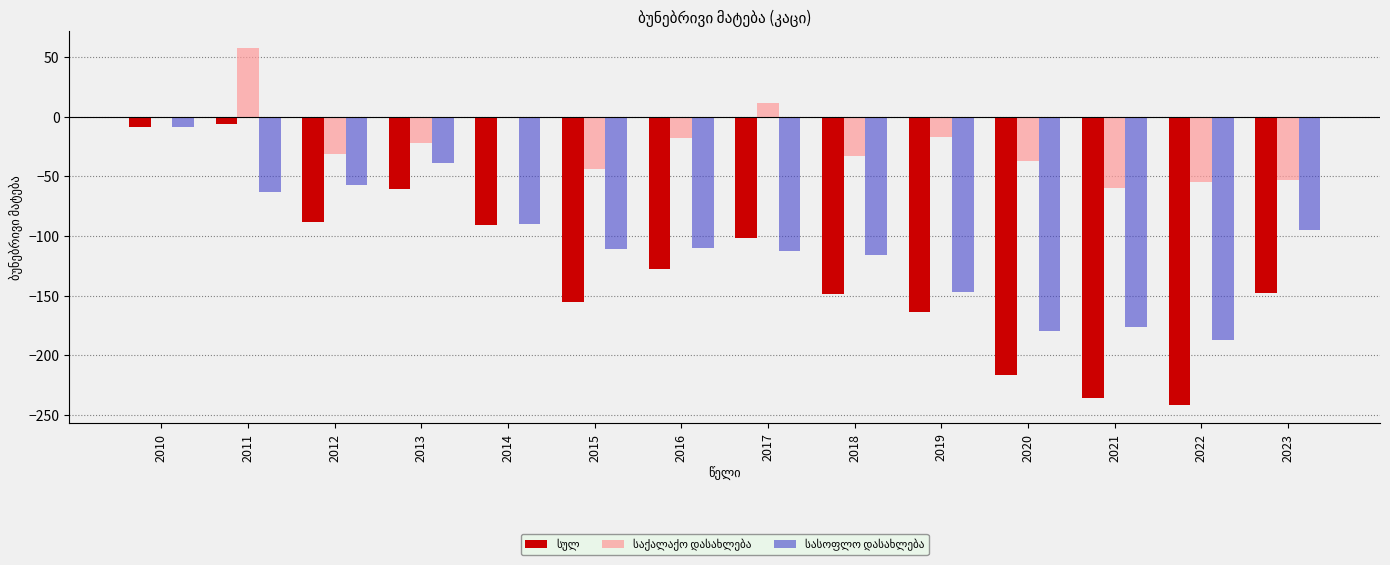

What is the maximum value shown in the chart?

57